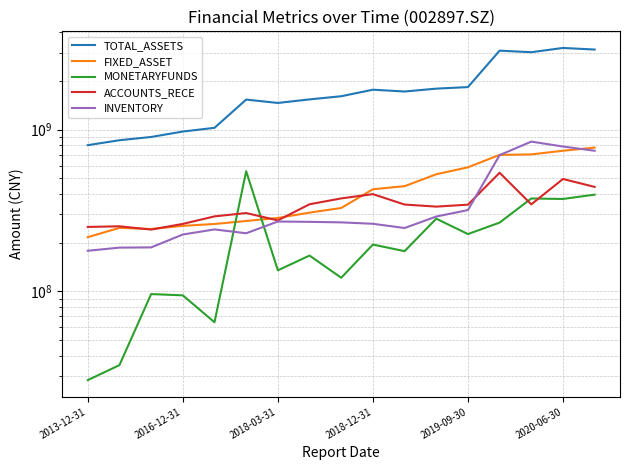

What are all the series names shown in the legend?

TOTAL_ASSETS, FIXED_ASSET, MONETARYFUNDS, ACCOUNTS_RECE, INVENTORY